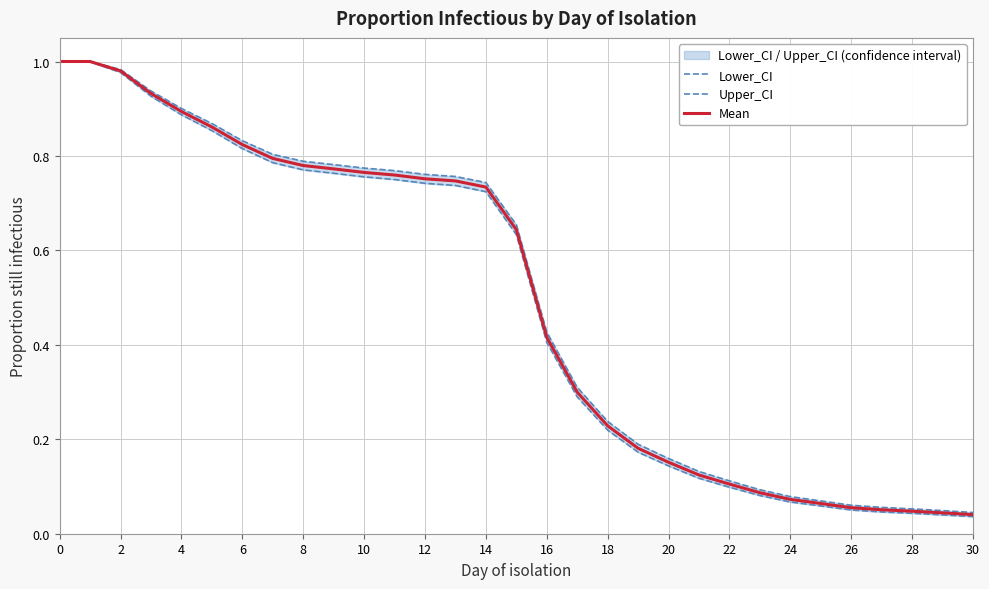

What is the total value across all series at 21?

0.4